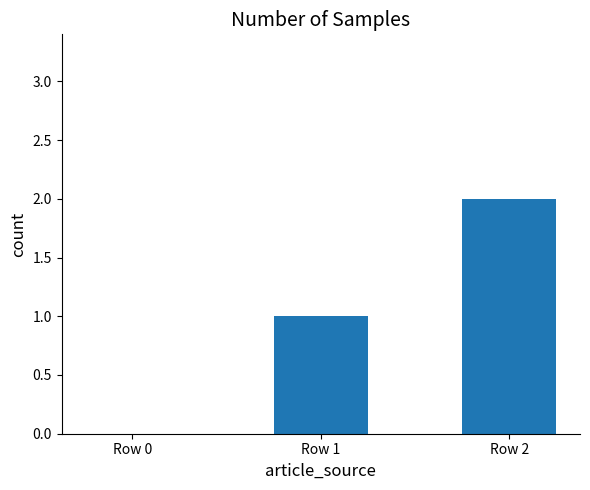

Are the bars horizontal?

No